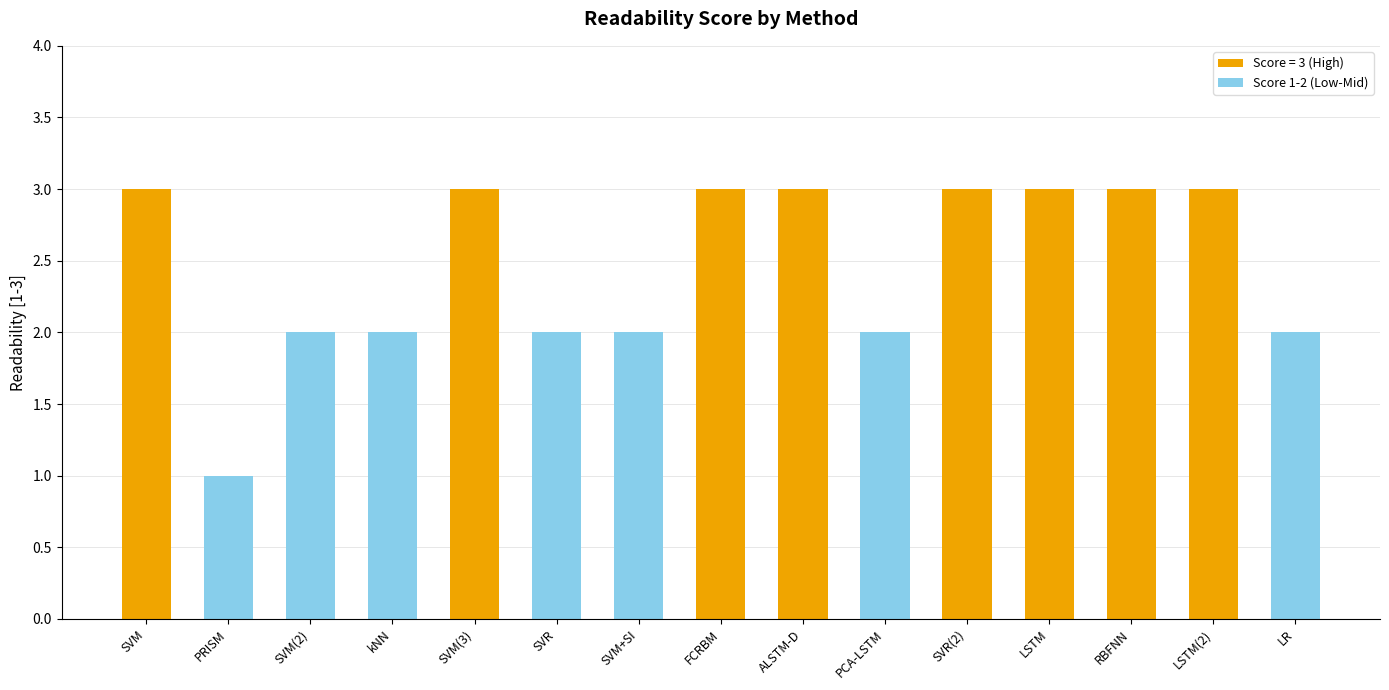

At which category does the chart reach its minimum across all series?

PRISM